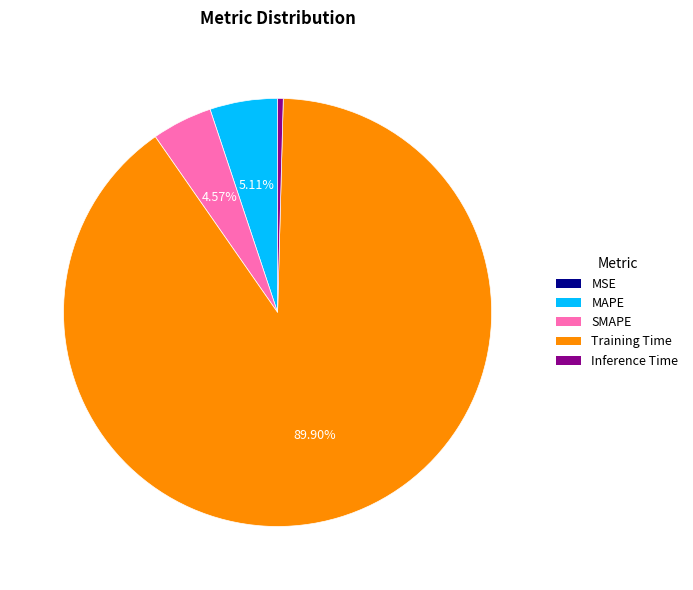

True or false: Inference Time accounts for 0% of the total.

True